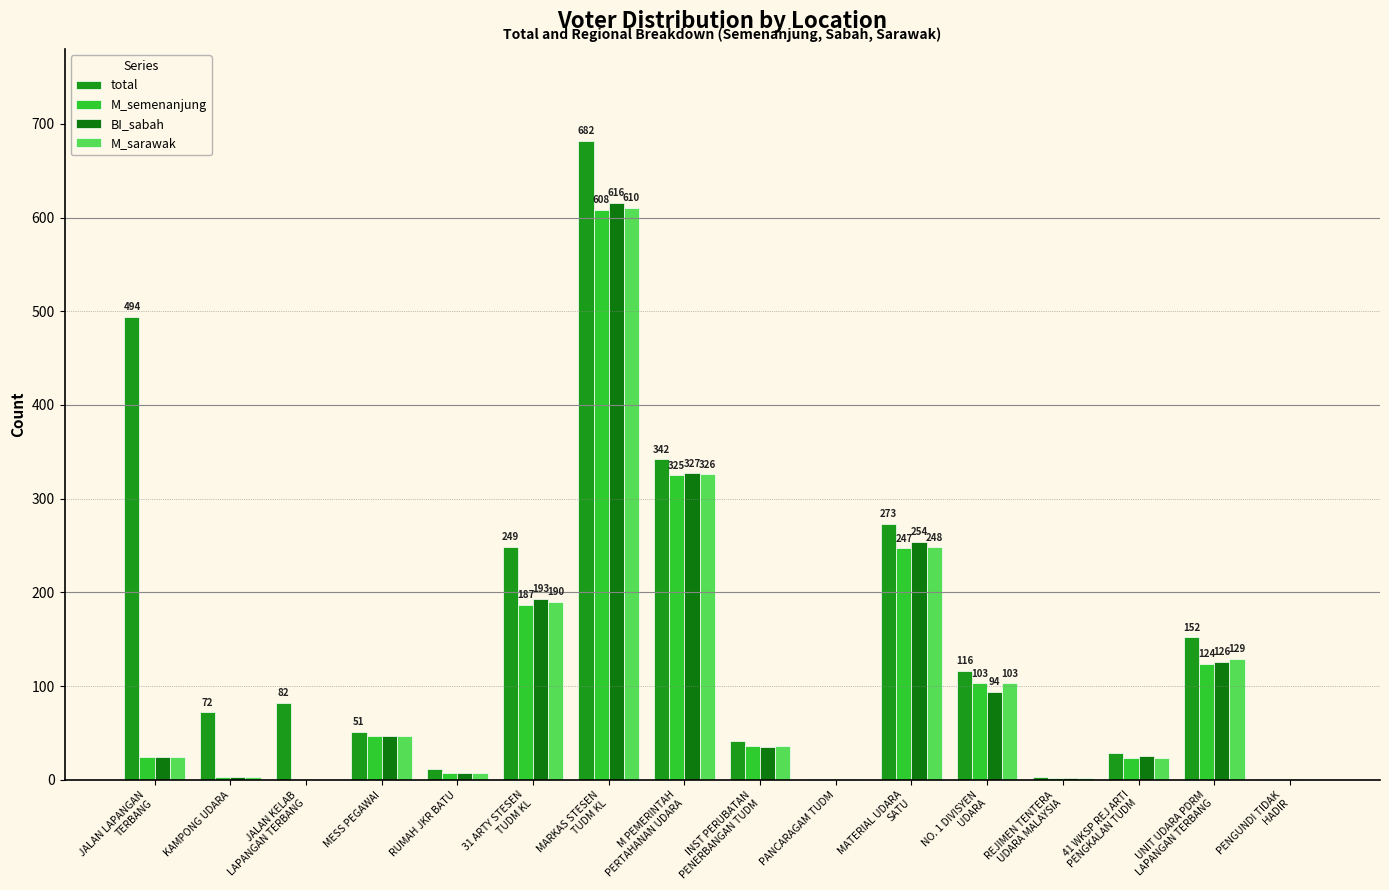

What is the difference between the second highest and second lowest values in the BI_sabah series?

326